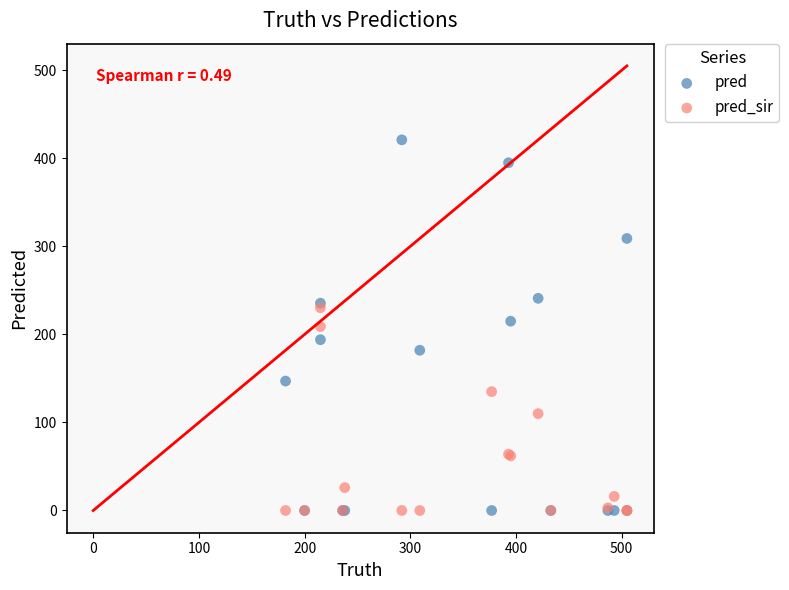

Which series has the widest spread of Y values?

pred